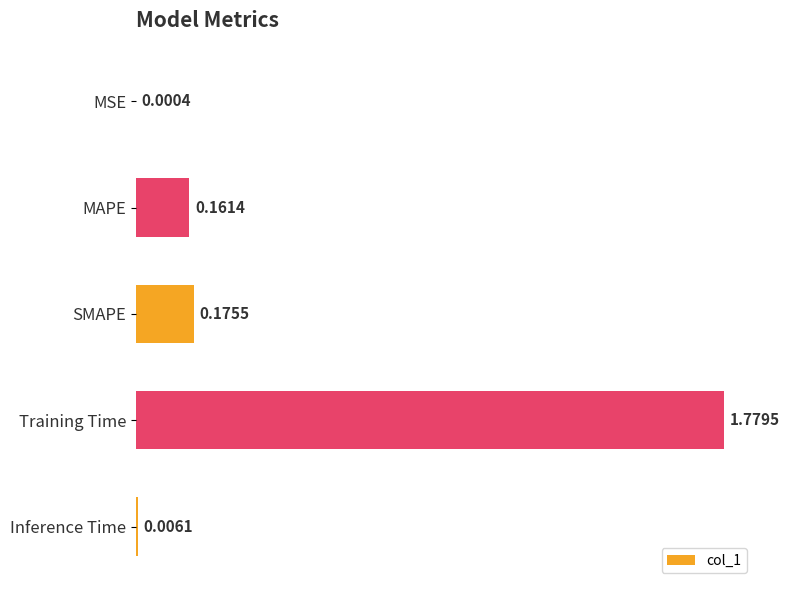

What is the average value?

0.4